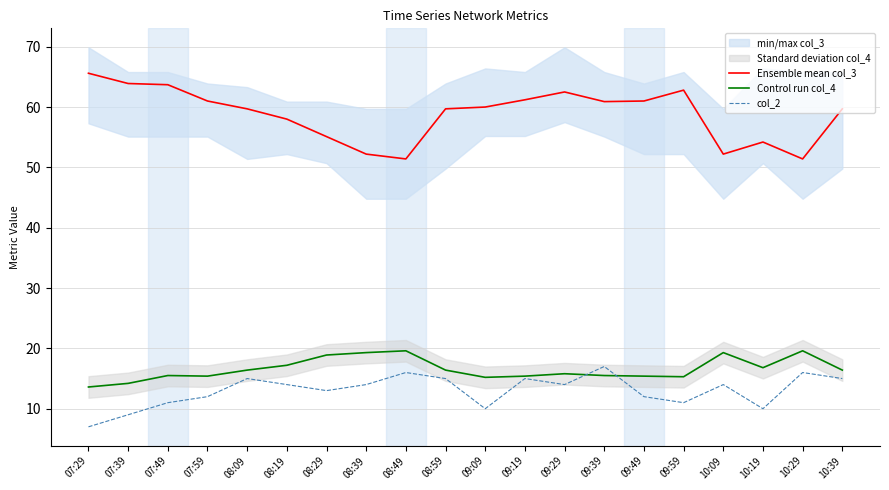

True or false: Ensemble mean col_3 and Control run col_4 intersect in this chart.

False